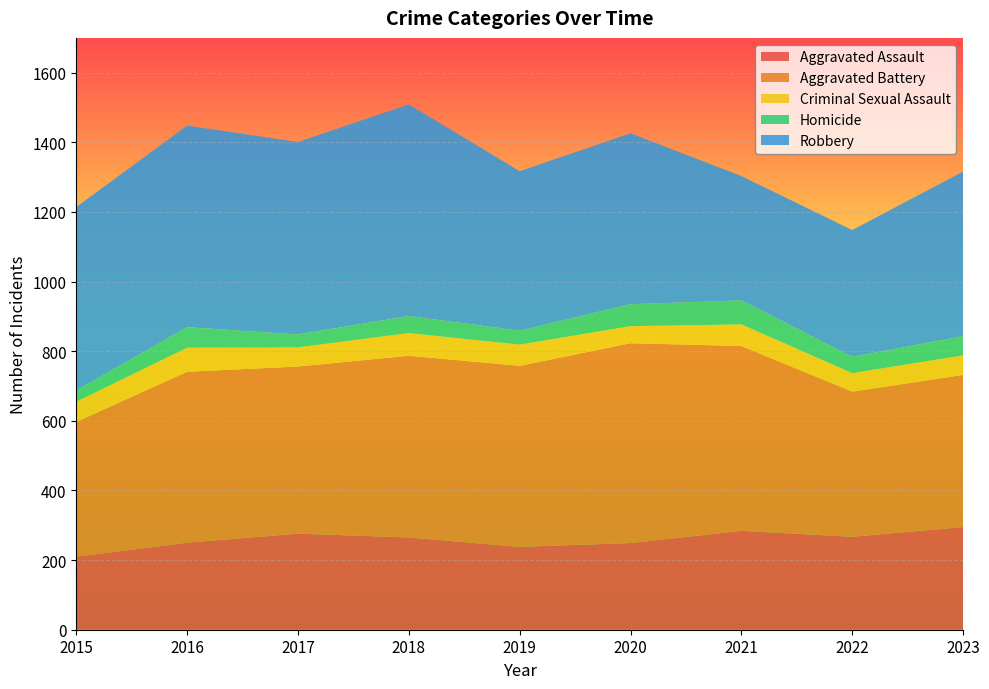

Reading left to right, transcribe all the data shown in this chart.

Aggravated Assault: 2015=210	2016=250	2017=276	2018=265	2019=238	2020=249	2021=284	2022=267	2023=295
Aggravated Battery: 2015=387	2016=491	2017=480	2018=522	2019=520	2020=574	2021=531	2022=417	2023=437
Criminal Sexual Assault: 2015=58	2016=69	2017=55	2018=65	2019=61	2020=49	2021=62	2022=53	2023=56
Homicide: 2015=32	2016=59	2017=37	2018=49	2019=40	2020=63	2021=69	2022=47	2023=55
Robbery: 2015=527	2016=579	2017=553	2018=608	2019=458	2020=491	2021=357	2022=364	2023=473